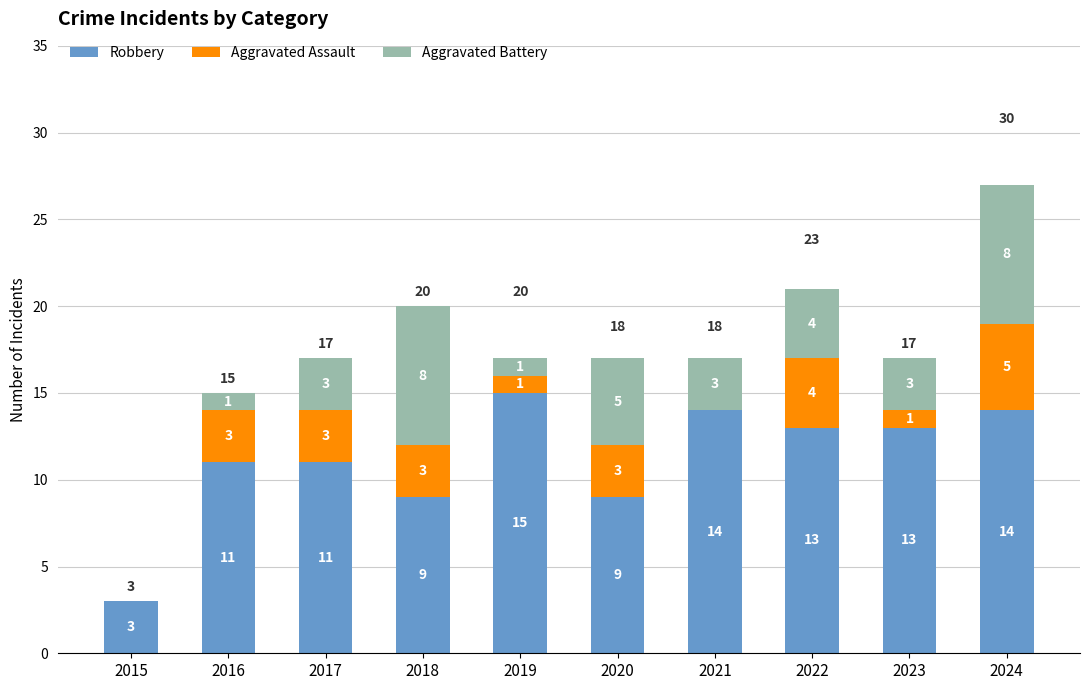

Where does the Robbery series first go above 13?

2019